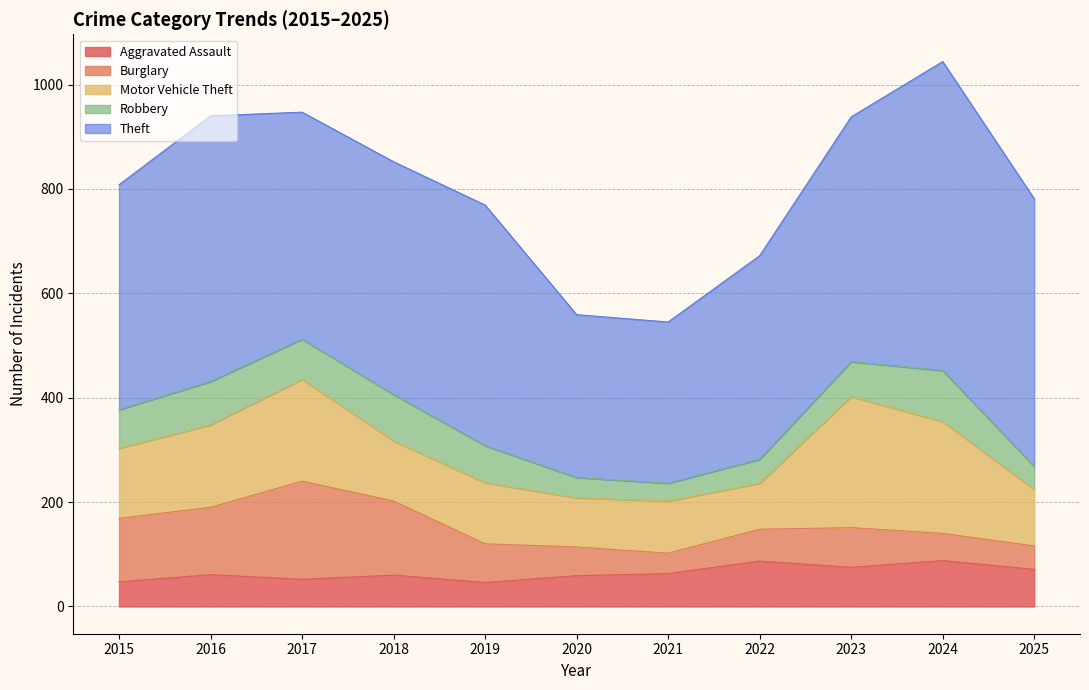

After their last crossing, which series has the higher values: Aggravated Assault or Burglary?

Aggravated Assault